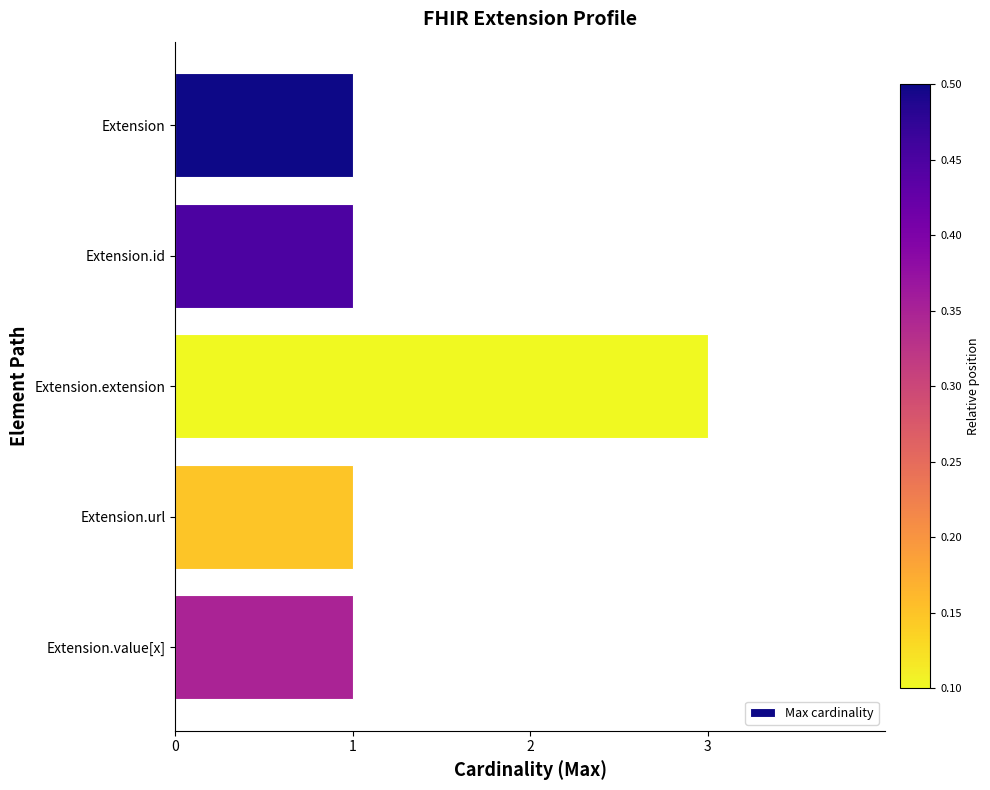

Reading bottom to top, what are all the values shown in this chart?

1	1	3	1	1